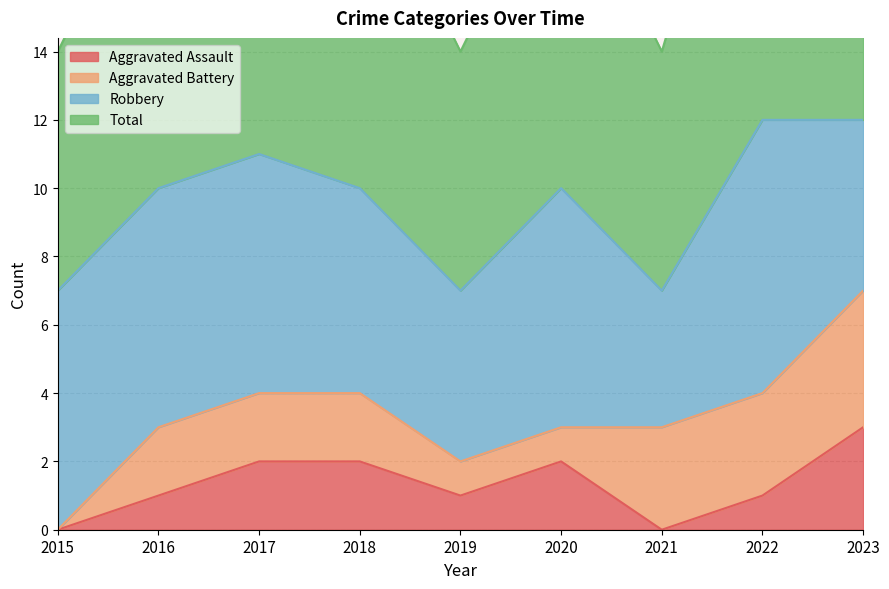

In Aggravated Assault, how many points are higher than both neighbors (excluding endpoints)?

1